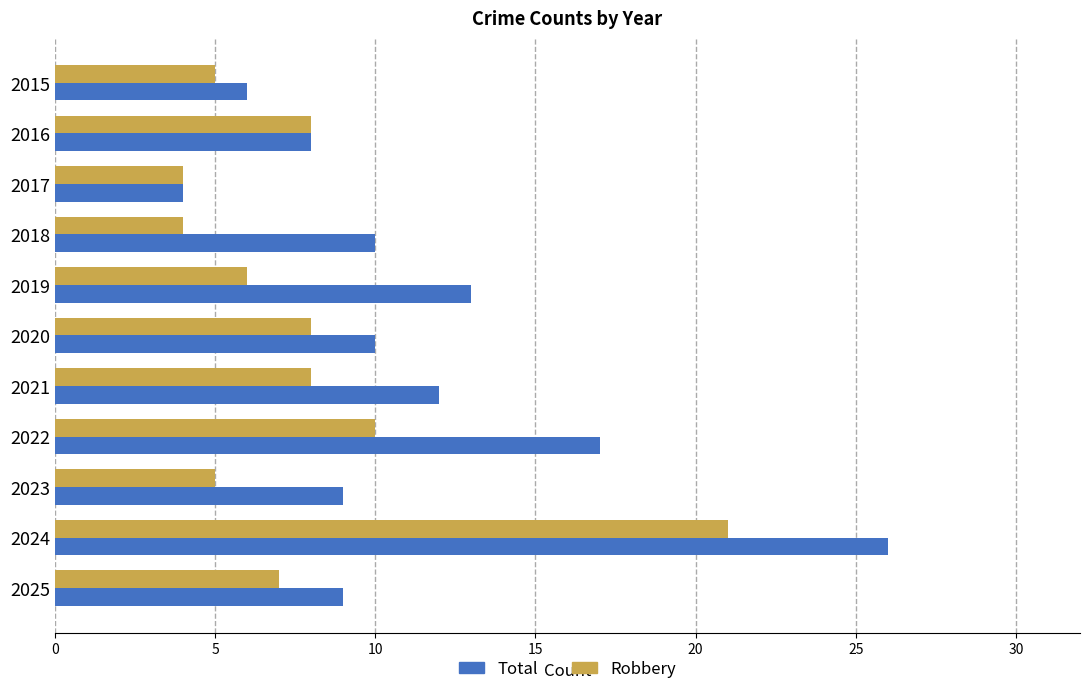

At how many categories does at least one series exceed 11?

4